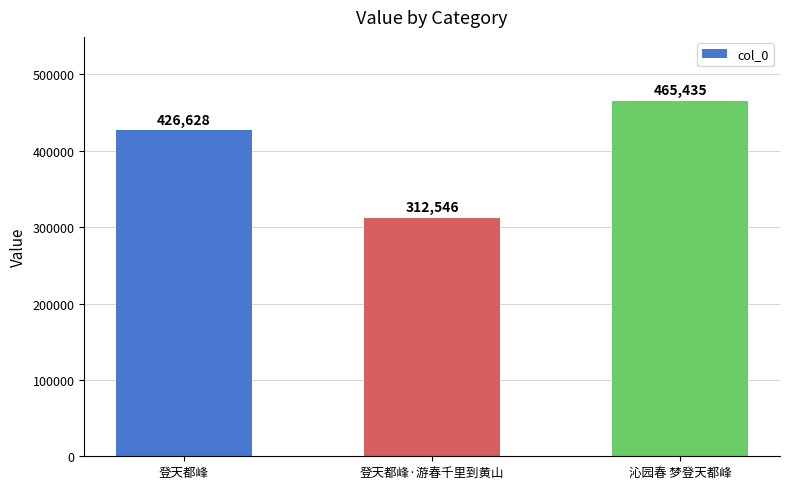

What is the difference between the values at 登天都峰·游春千里到黄山 and 登天都峰?

114082